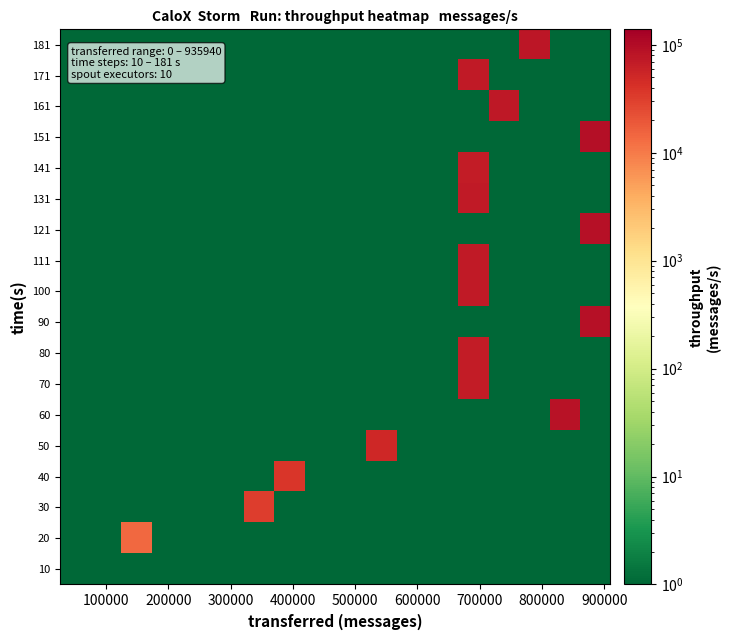

How many categories are shown in the chart?

18